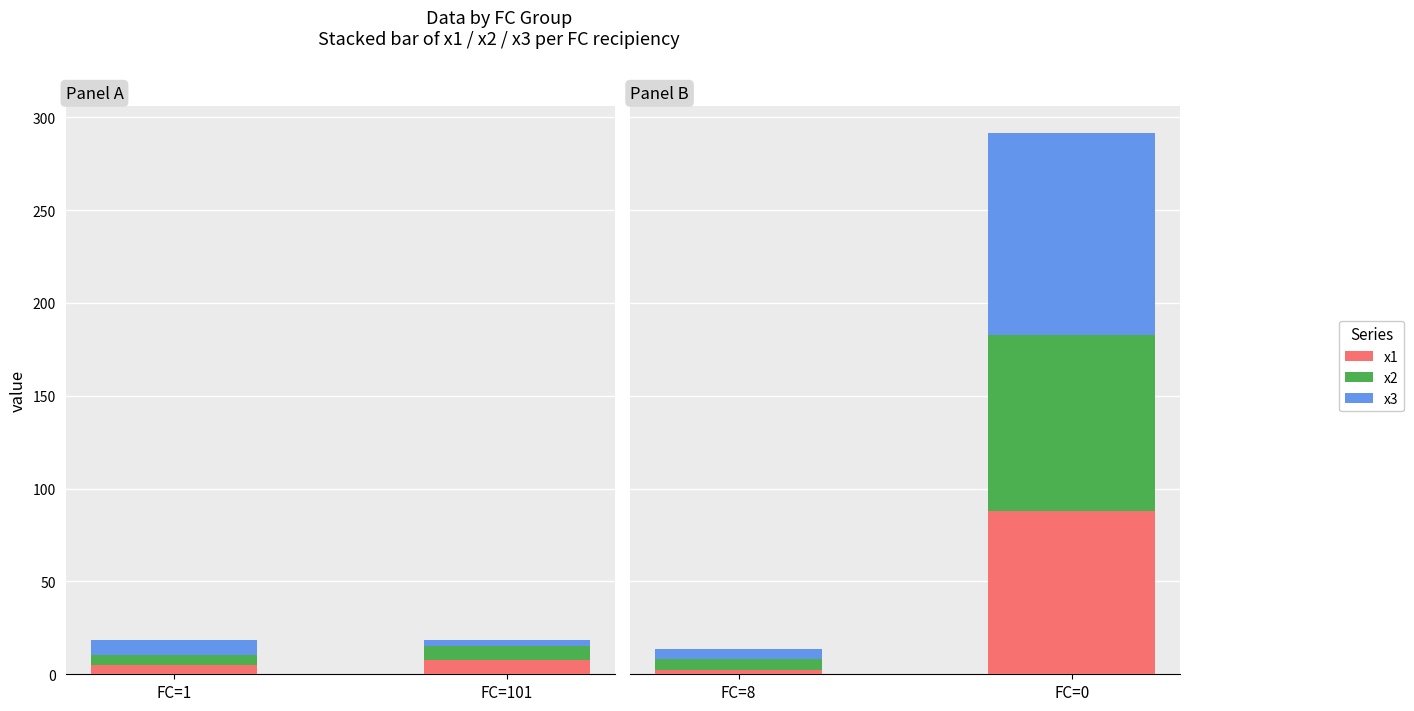

At FC=8, list the series in order from largest to smallest.

x3, x2, x1